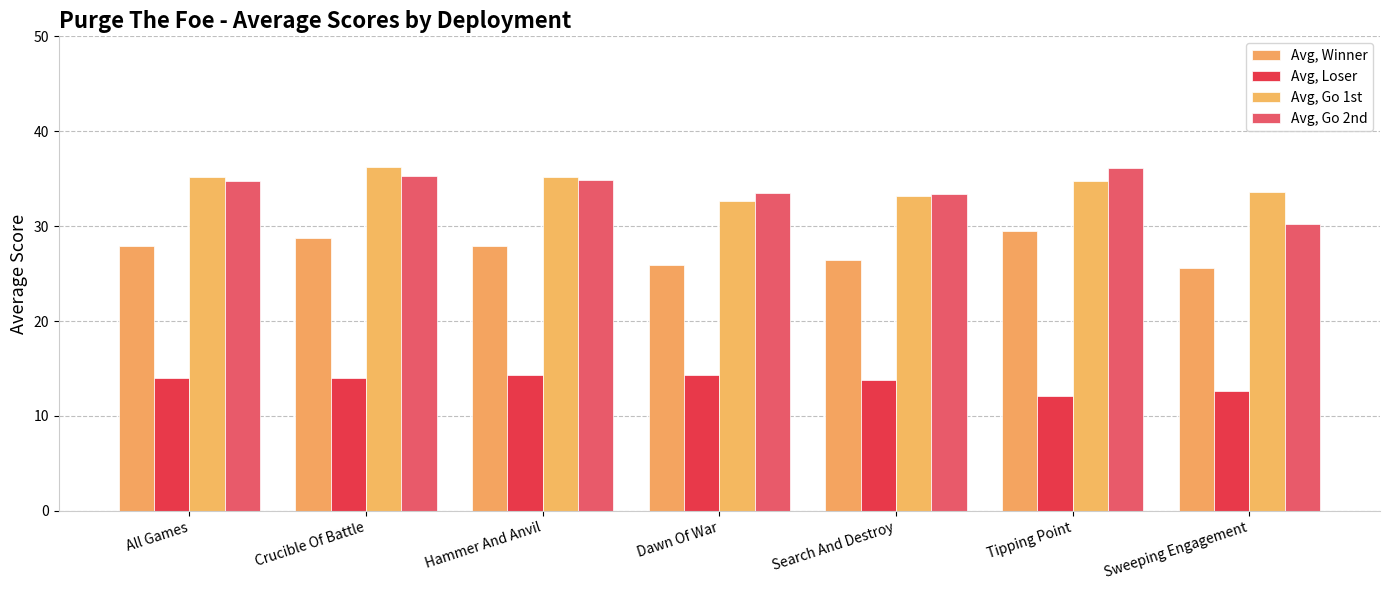

What is the label of the 4th bar from the right?

Dawn Of War